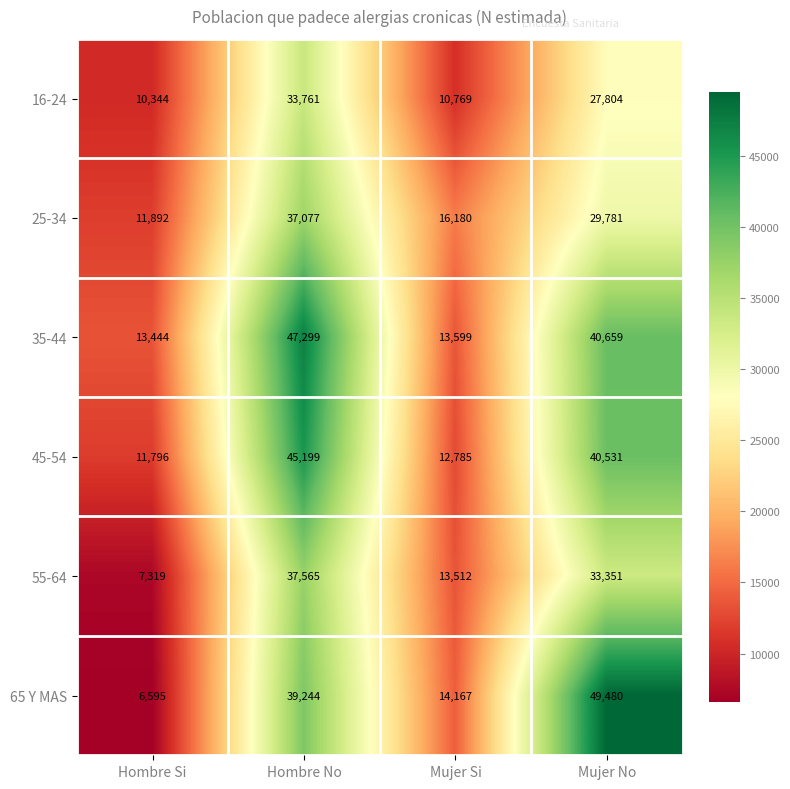

Which category has the lowest value in the 35-44 series?

Hombre Si